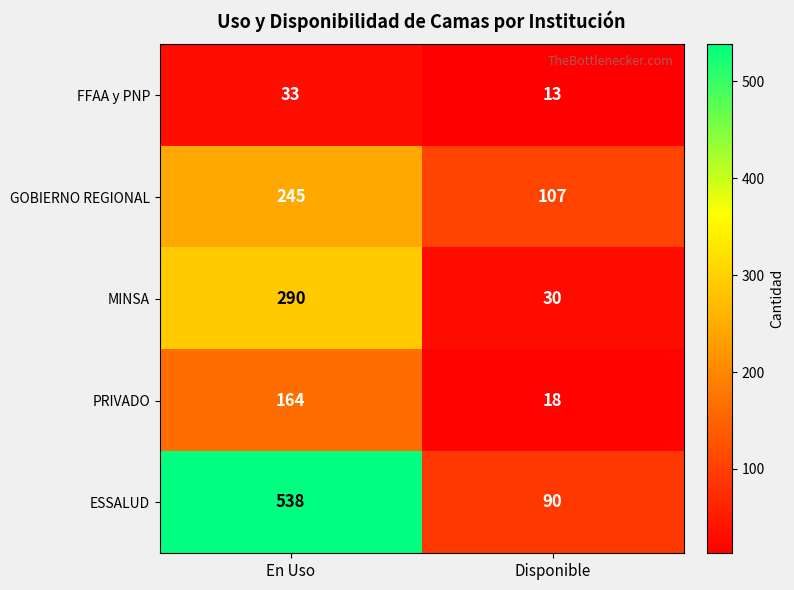

What is the difference between the maximum and minimum values in the ESSALUD series?

448